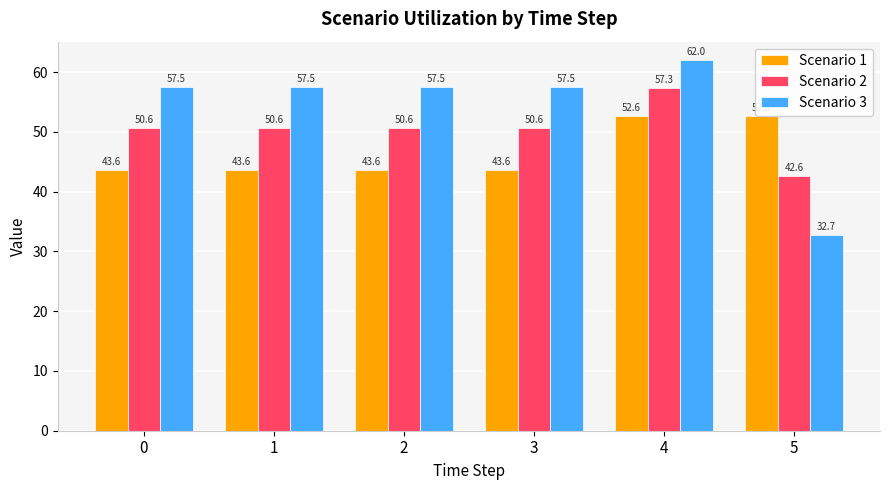

Count the number of data series in this chart.

3